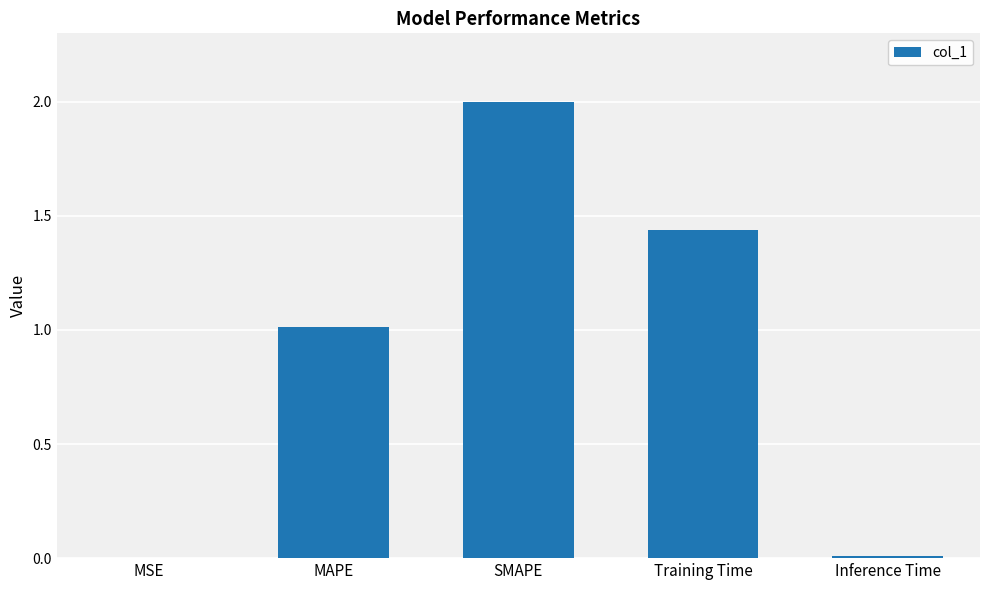

How many values exceed 1?

3